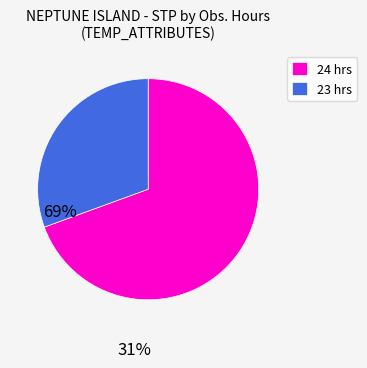

Is the sum of 23 hrs and 24 hrs greater than half?

Yes